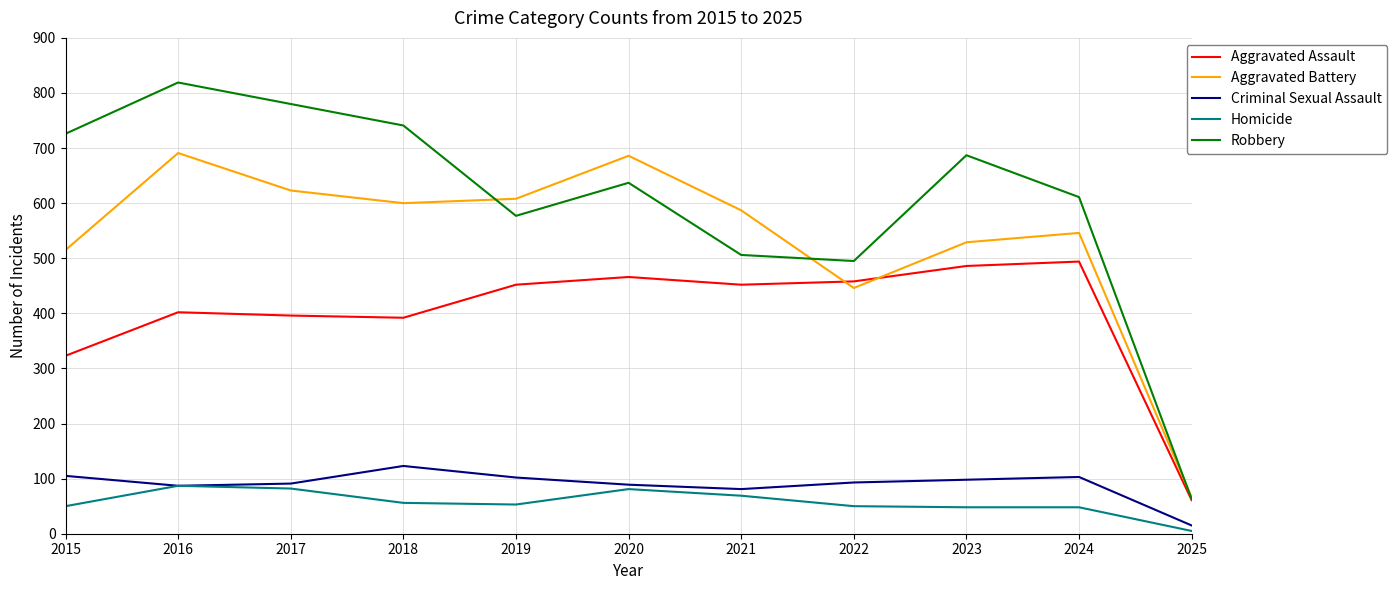

Is it true that Aggravated Assault equals 61 at 2025?

True